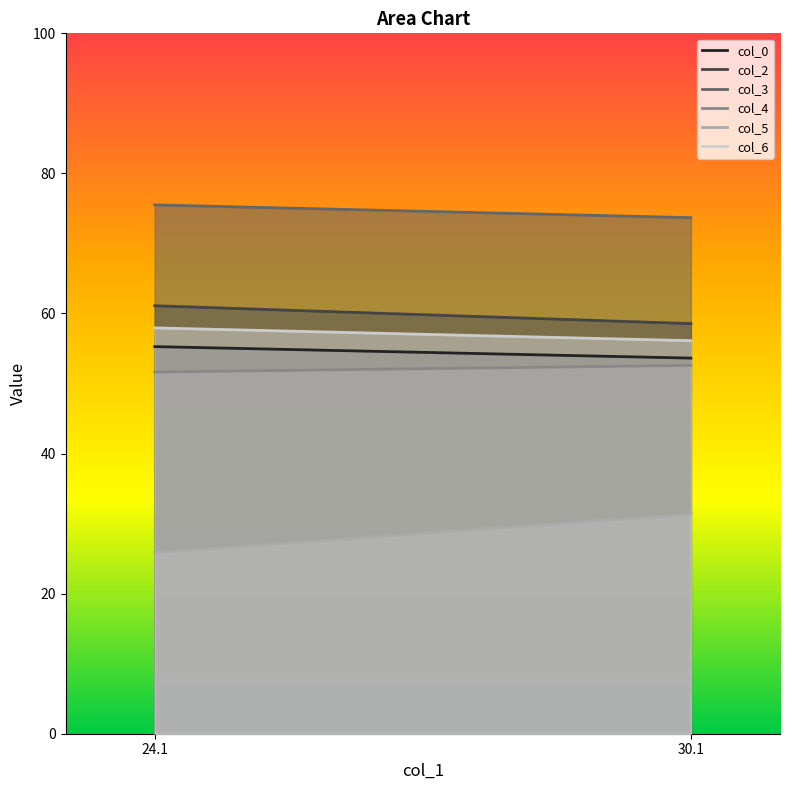

At which label is col_2 closest to 59?

30.11458333